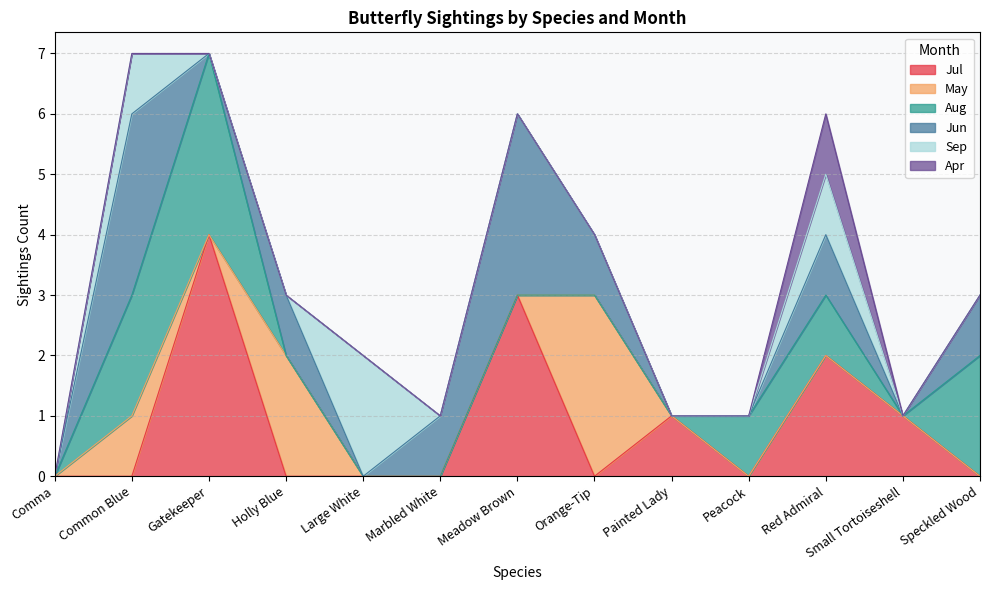

Between Marbled White and Red Admiral, which series saw the biggest shift?

Jul